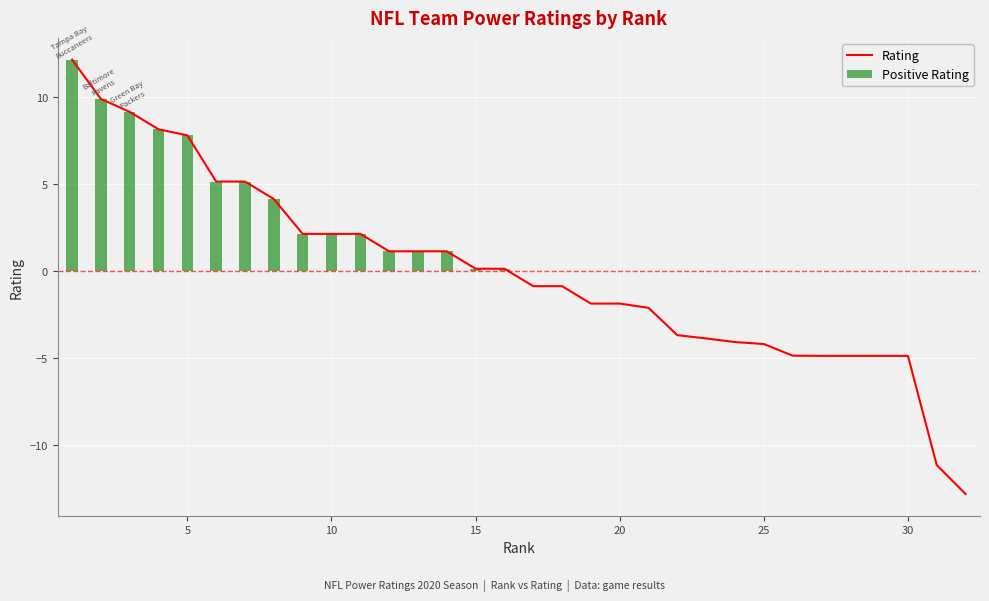

Between 14 and 10, which is larger?

10